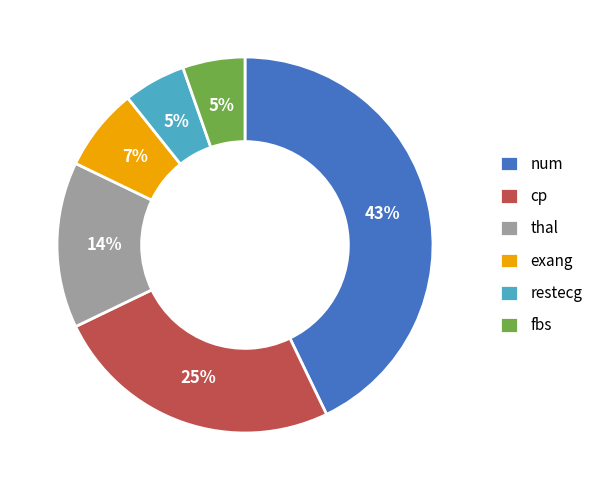

Which category has the biggest portion of the pie?

num